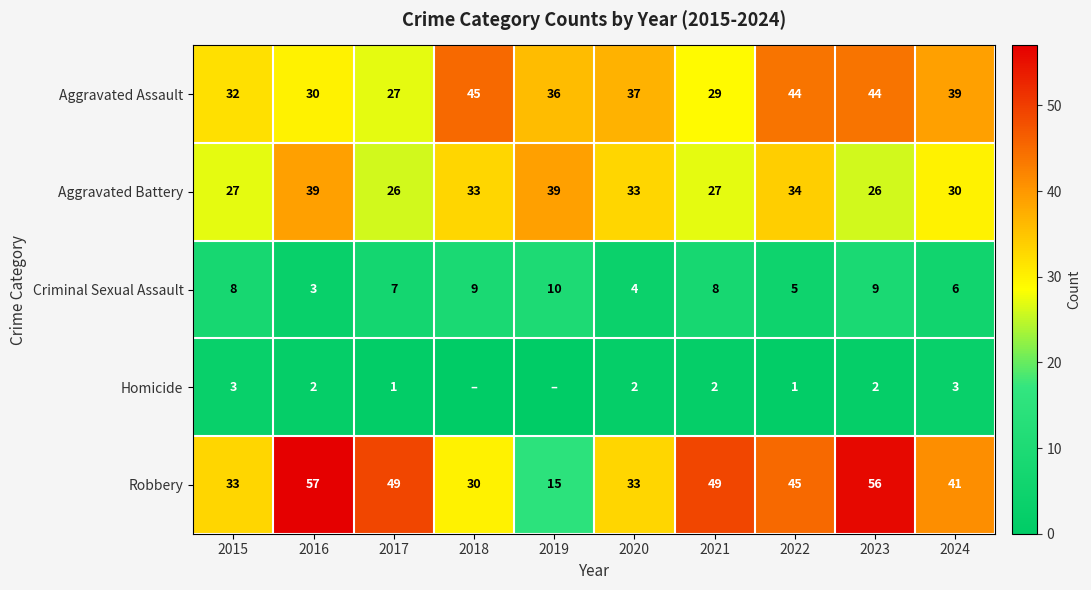

What is the average value of the Aggravated Assault series?

36